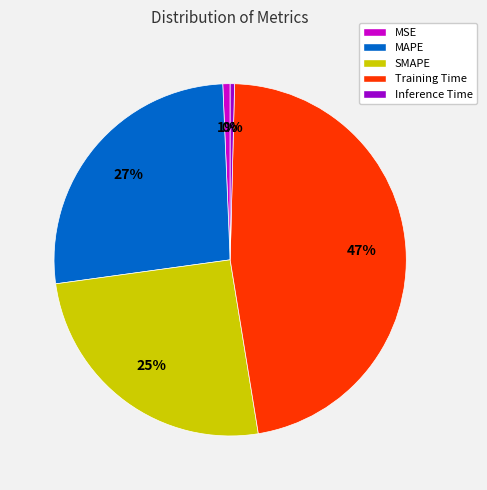

Is there any slice that represents more than half of the pie?

No